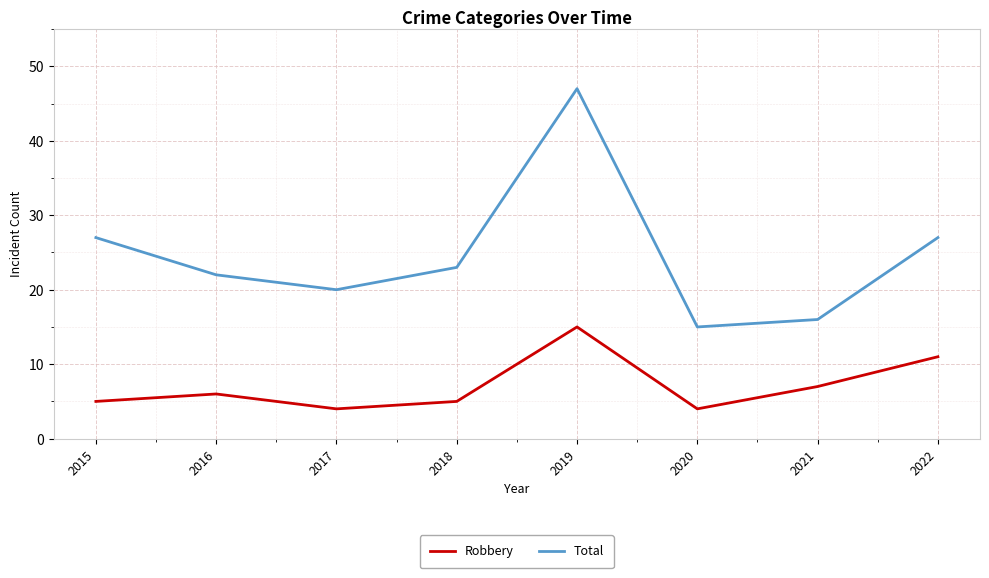

How many lines are shown in the chart?

2